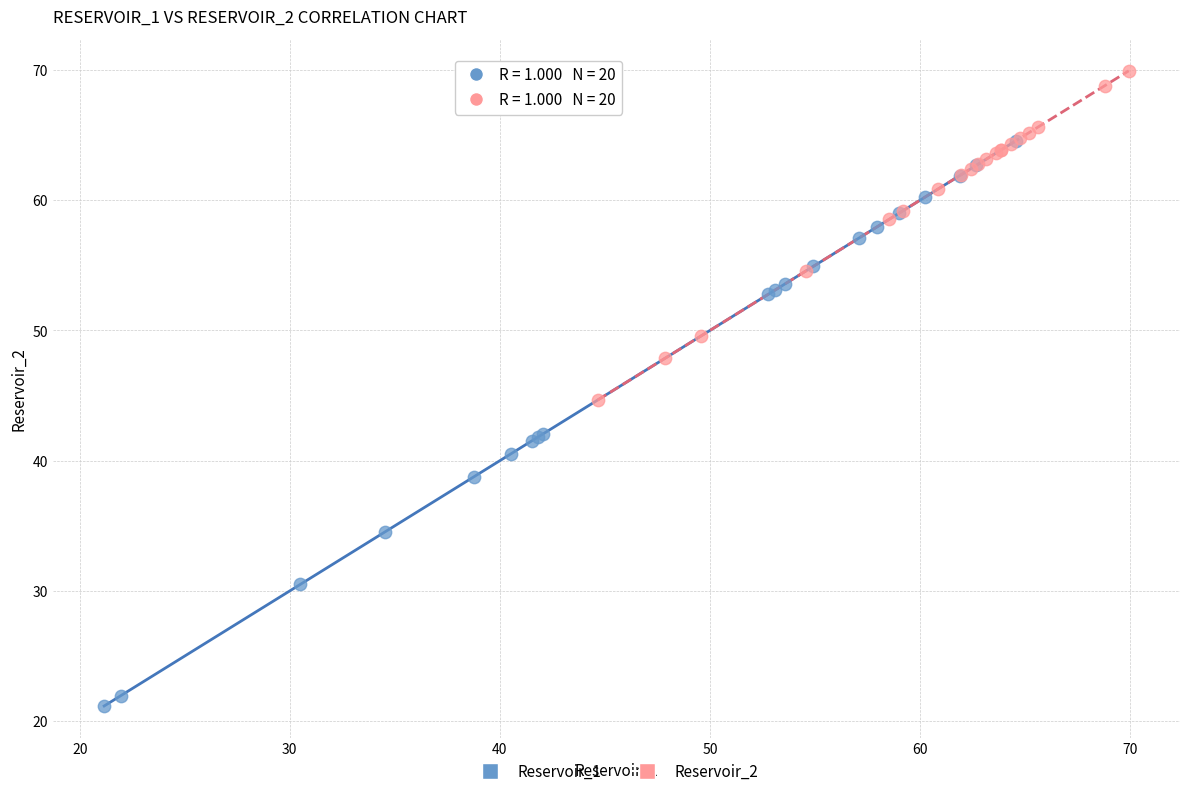

Which series has the widest spread of Y values?

Reservoir_1